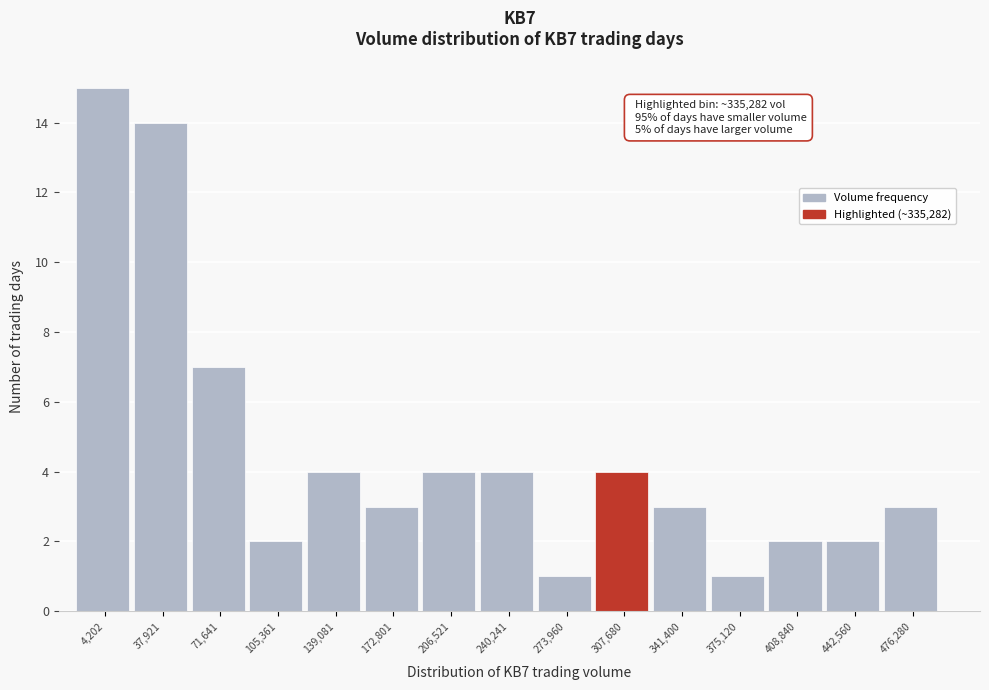

Reading left to right, transcribe all the data shown in this chart.

15	14	7	2	4	3	4	4	1	4	3	1	2	2	3